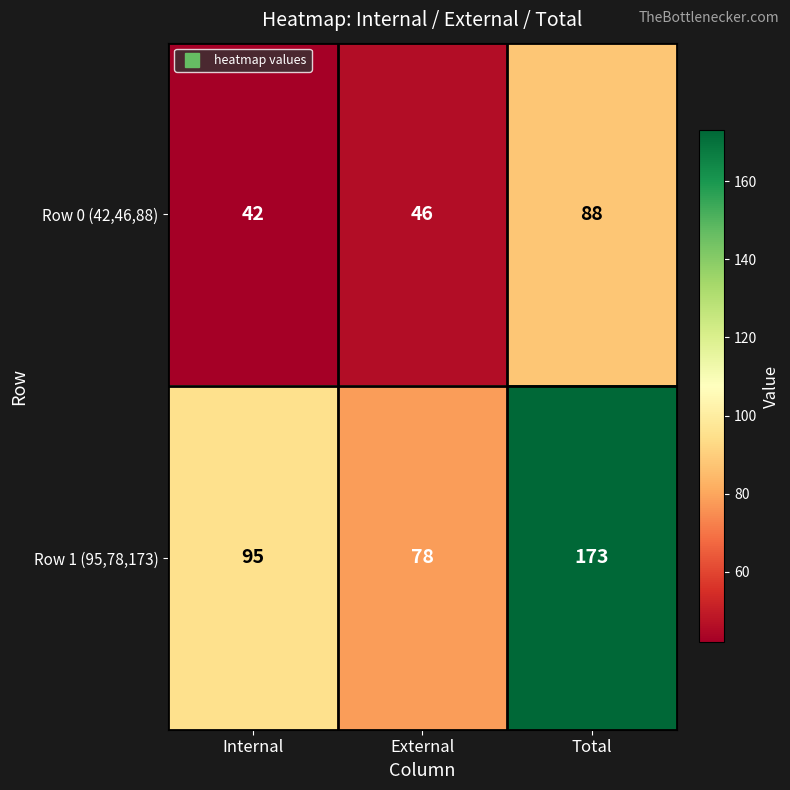

How many distinct data groups are displayed?

2